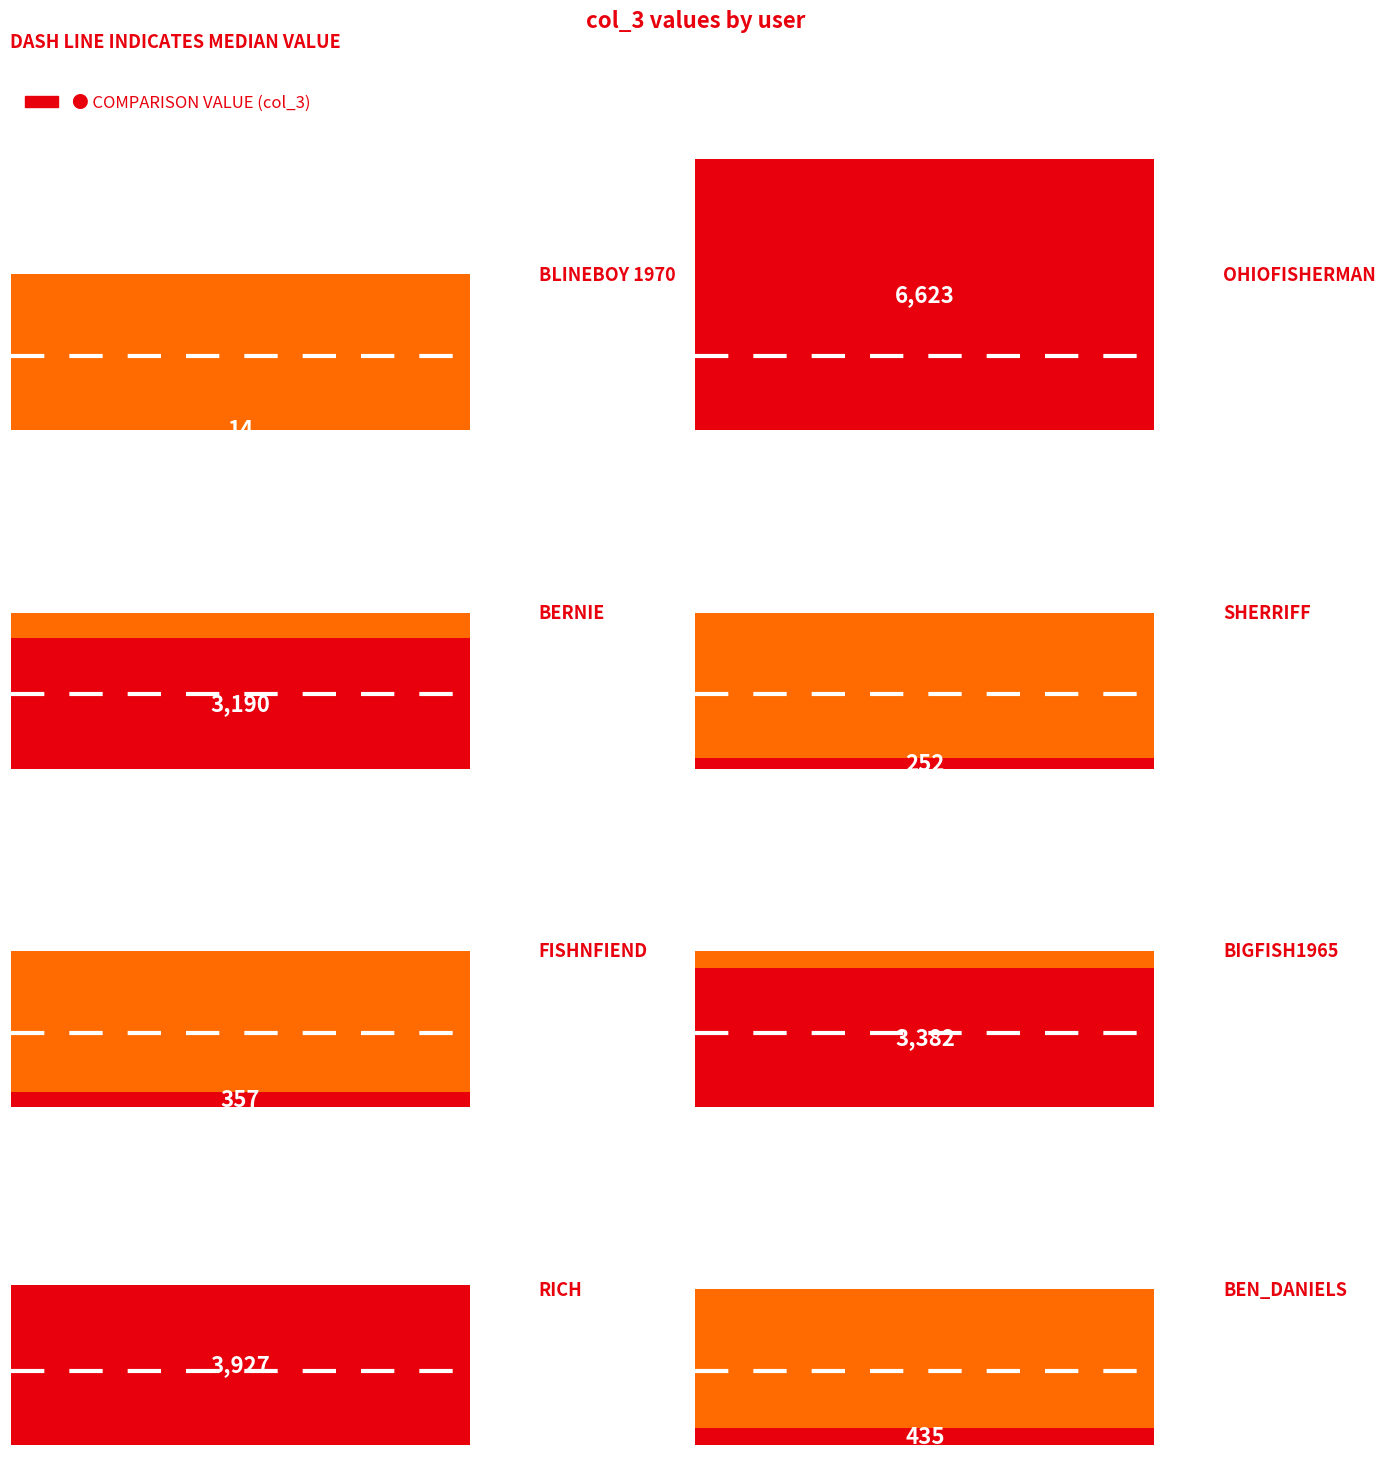

Reading left to right, what are all the values shown in this chart?

blineboy 1970=14	OhioFisherman=6623	Bernie=3190	Sherriff=252	Fishnfiend=357	bigfish1965=3382	Rich=3927	Ben_Daniels=435